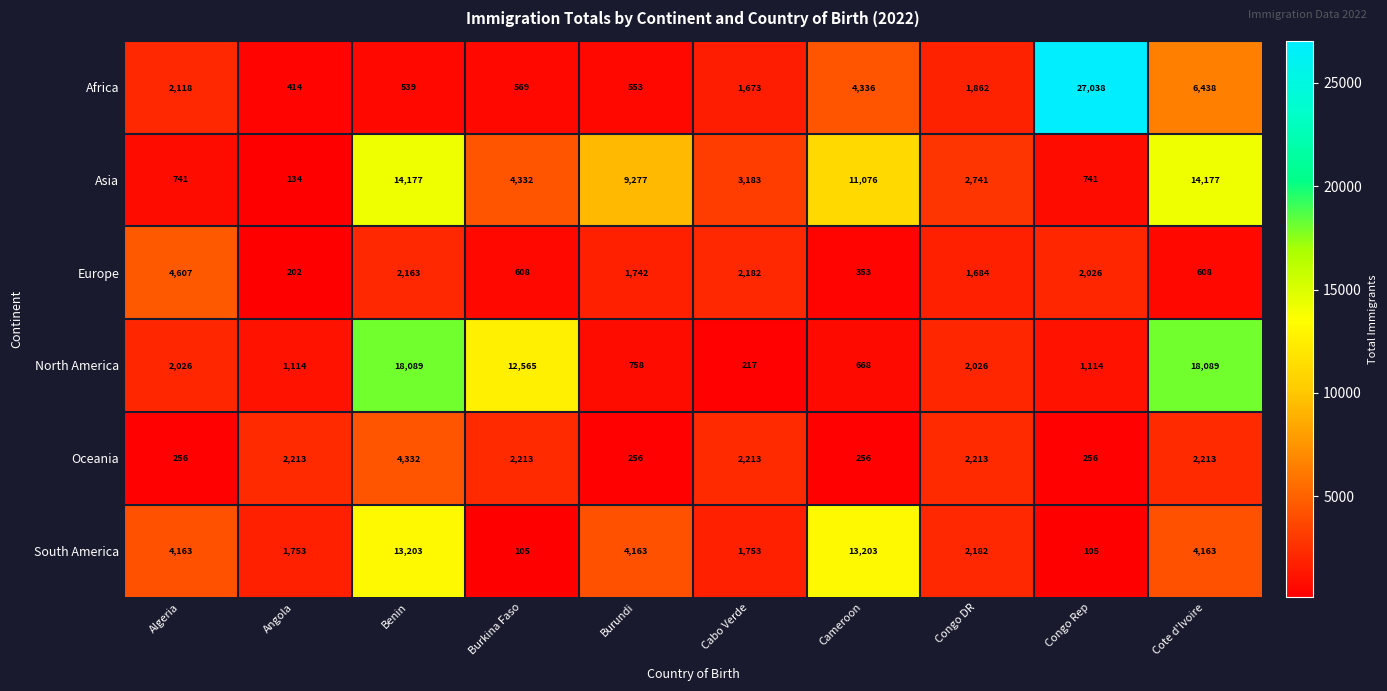

What is the sum of the South America values at Algeria and Burundi?

8326